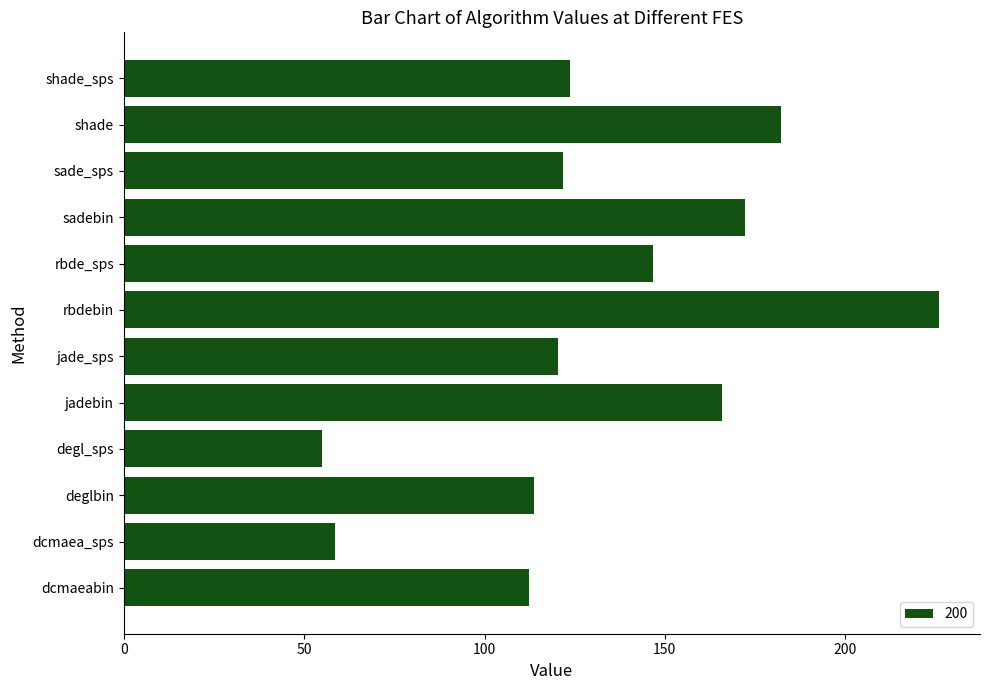

Read the value at dcmaea_sps.

58.5